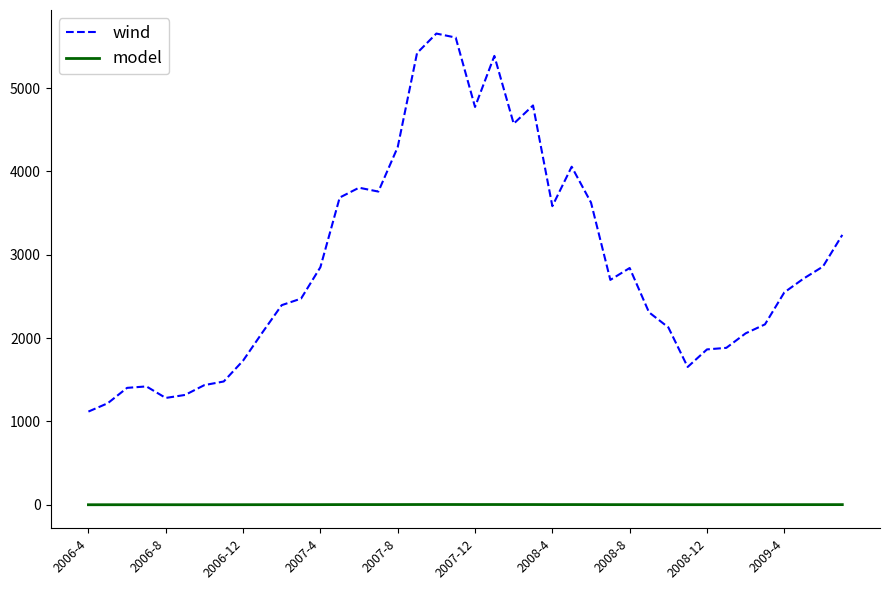

Which series has the widest spread of values?

wind